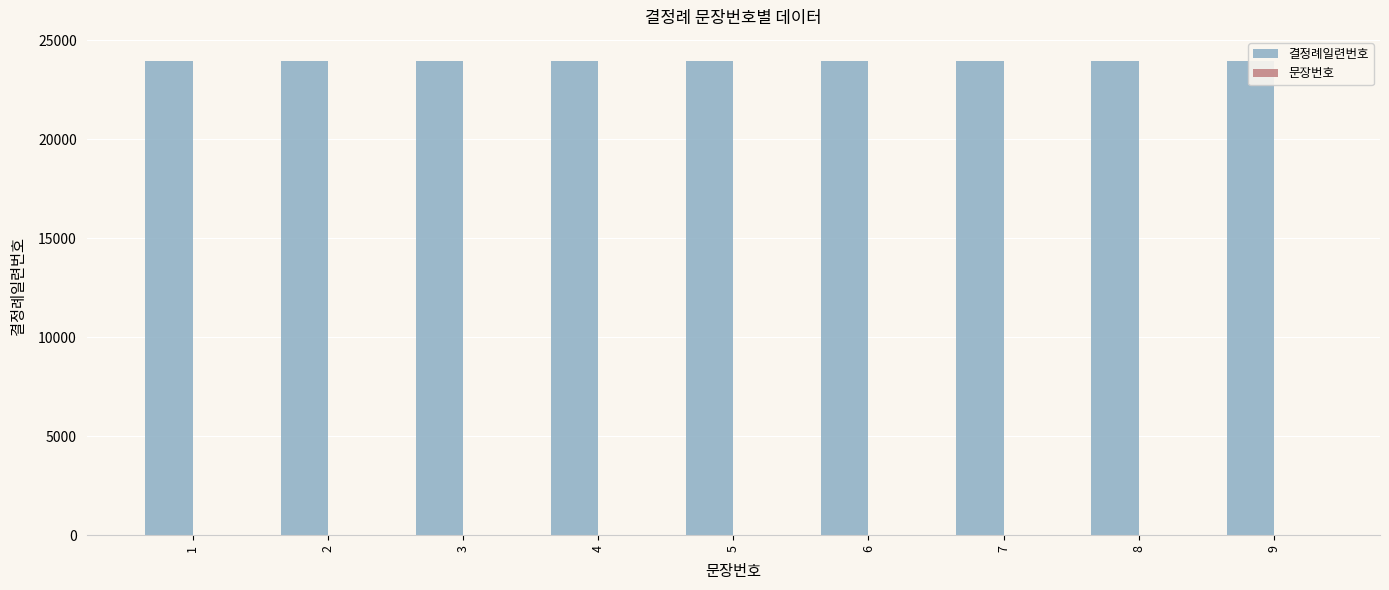

What is the sum of the 결정례일련번호 values at 5 and 9?

47954